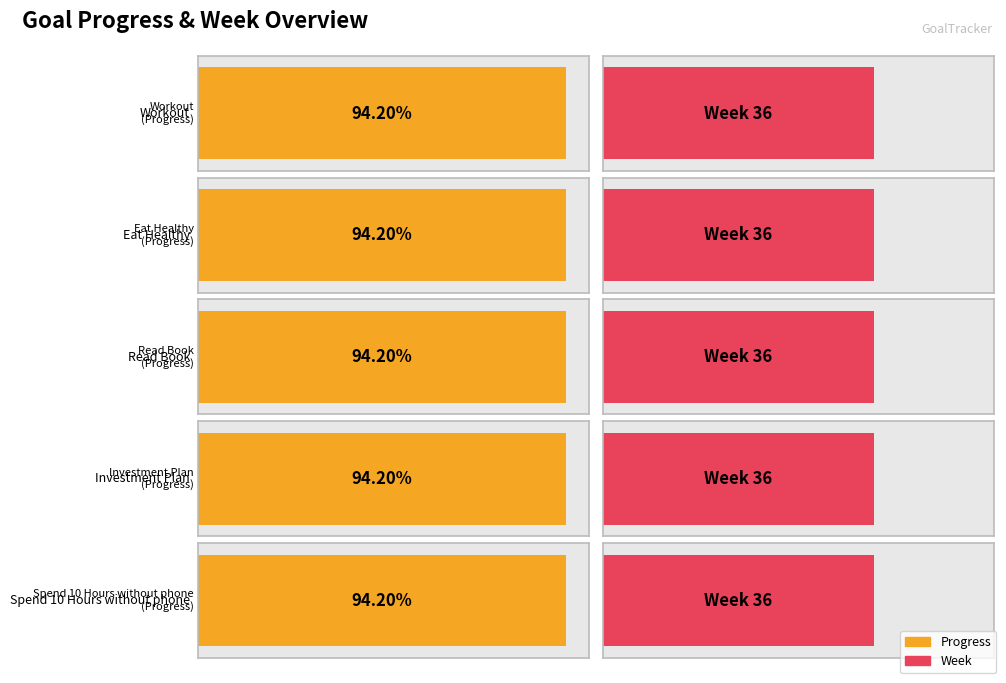

What is the value of the Week bar at the 4th from the left?

36.0